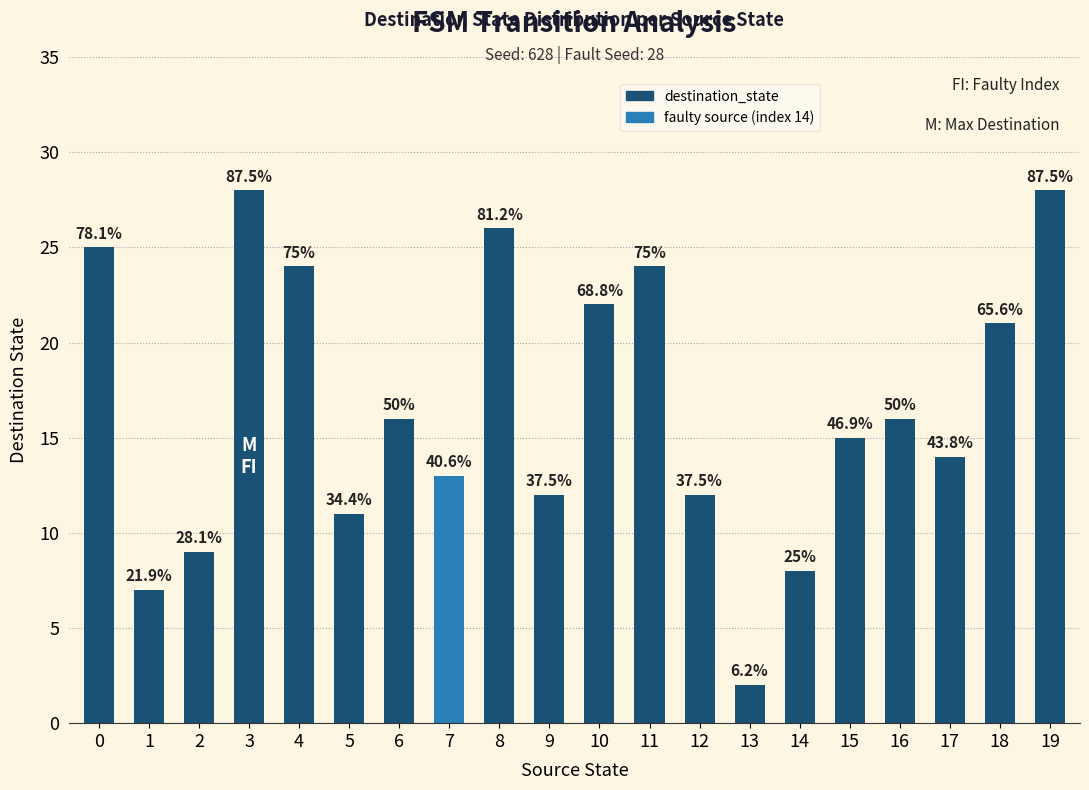

How many bars are there in total?

20